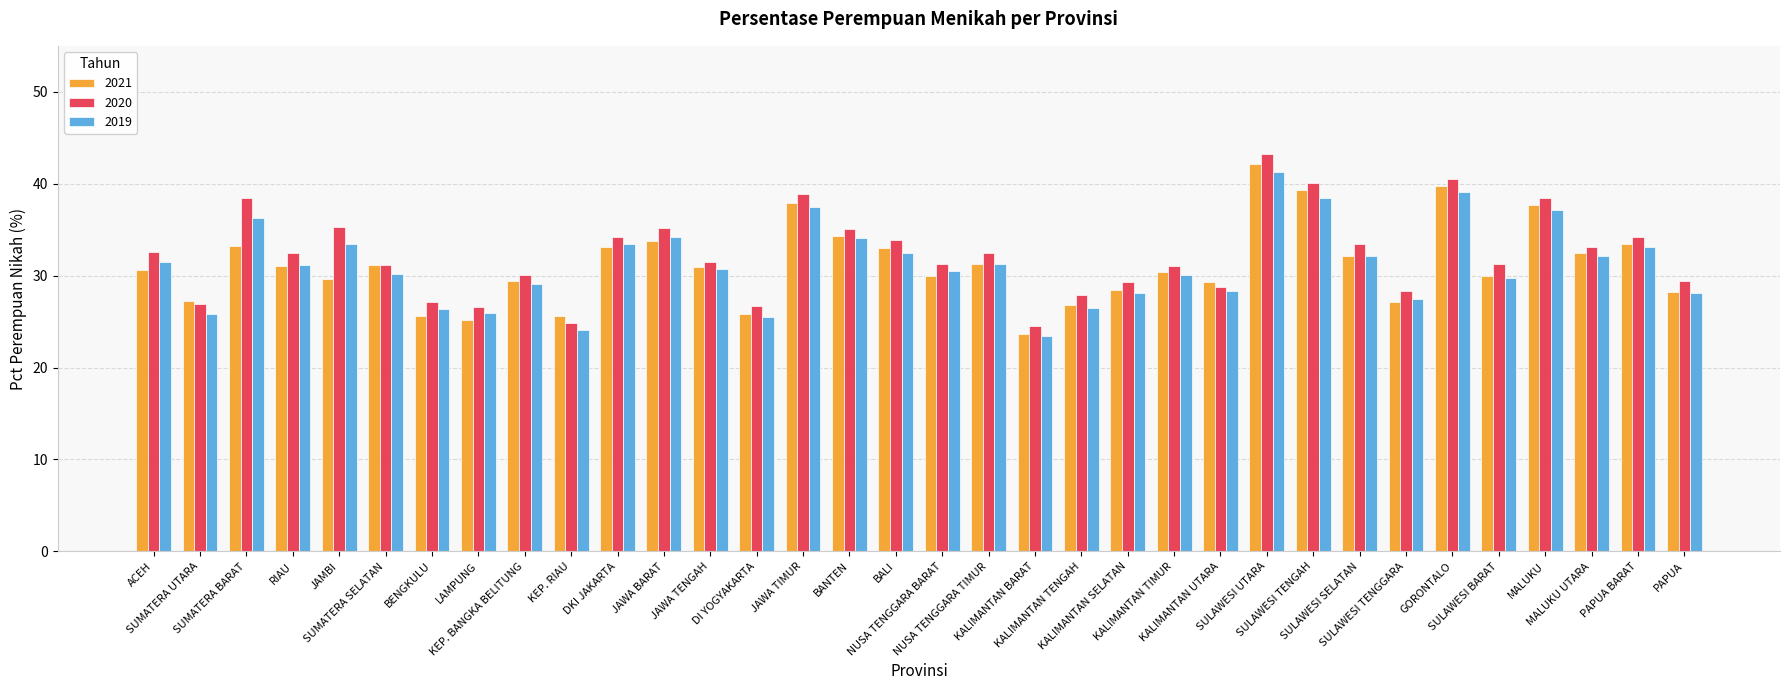

What is the sum of the 2019 values at BANTEN and PAPUA BARAT?

67.2